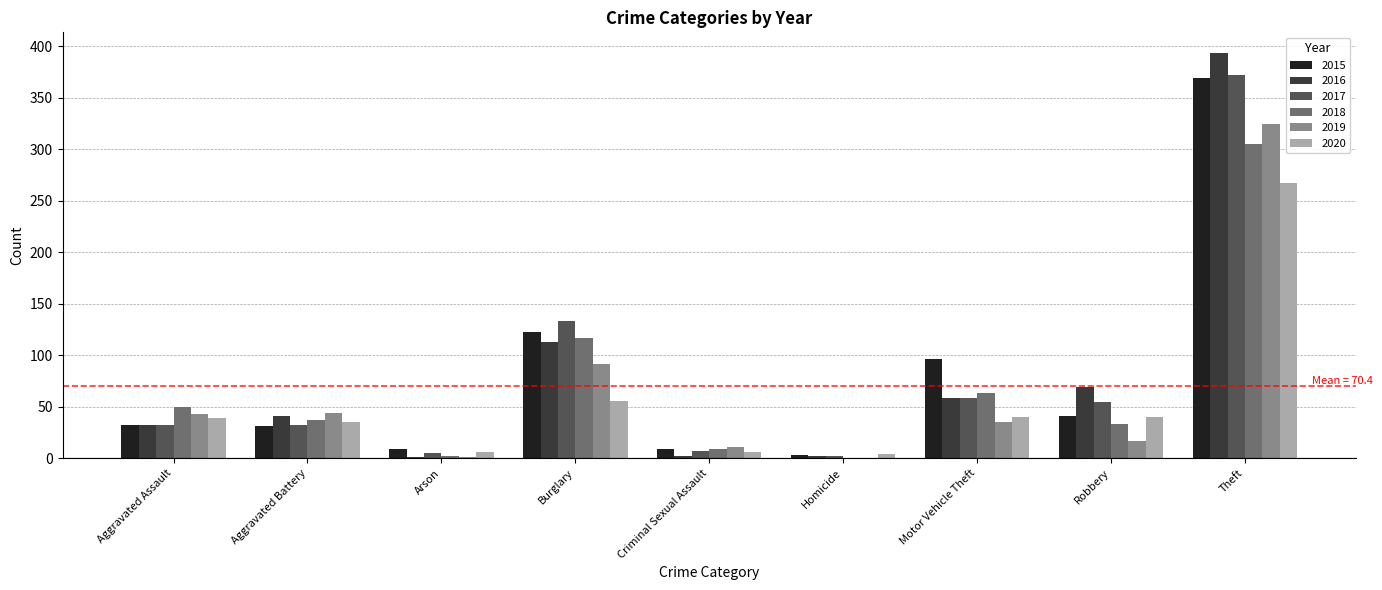

Is it true that 2017 equals 55 at Robbery?

True